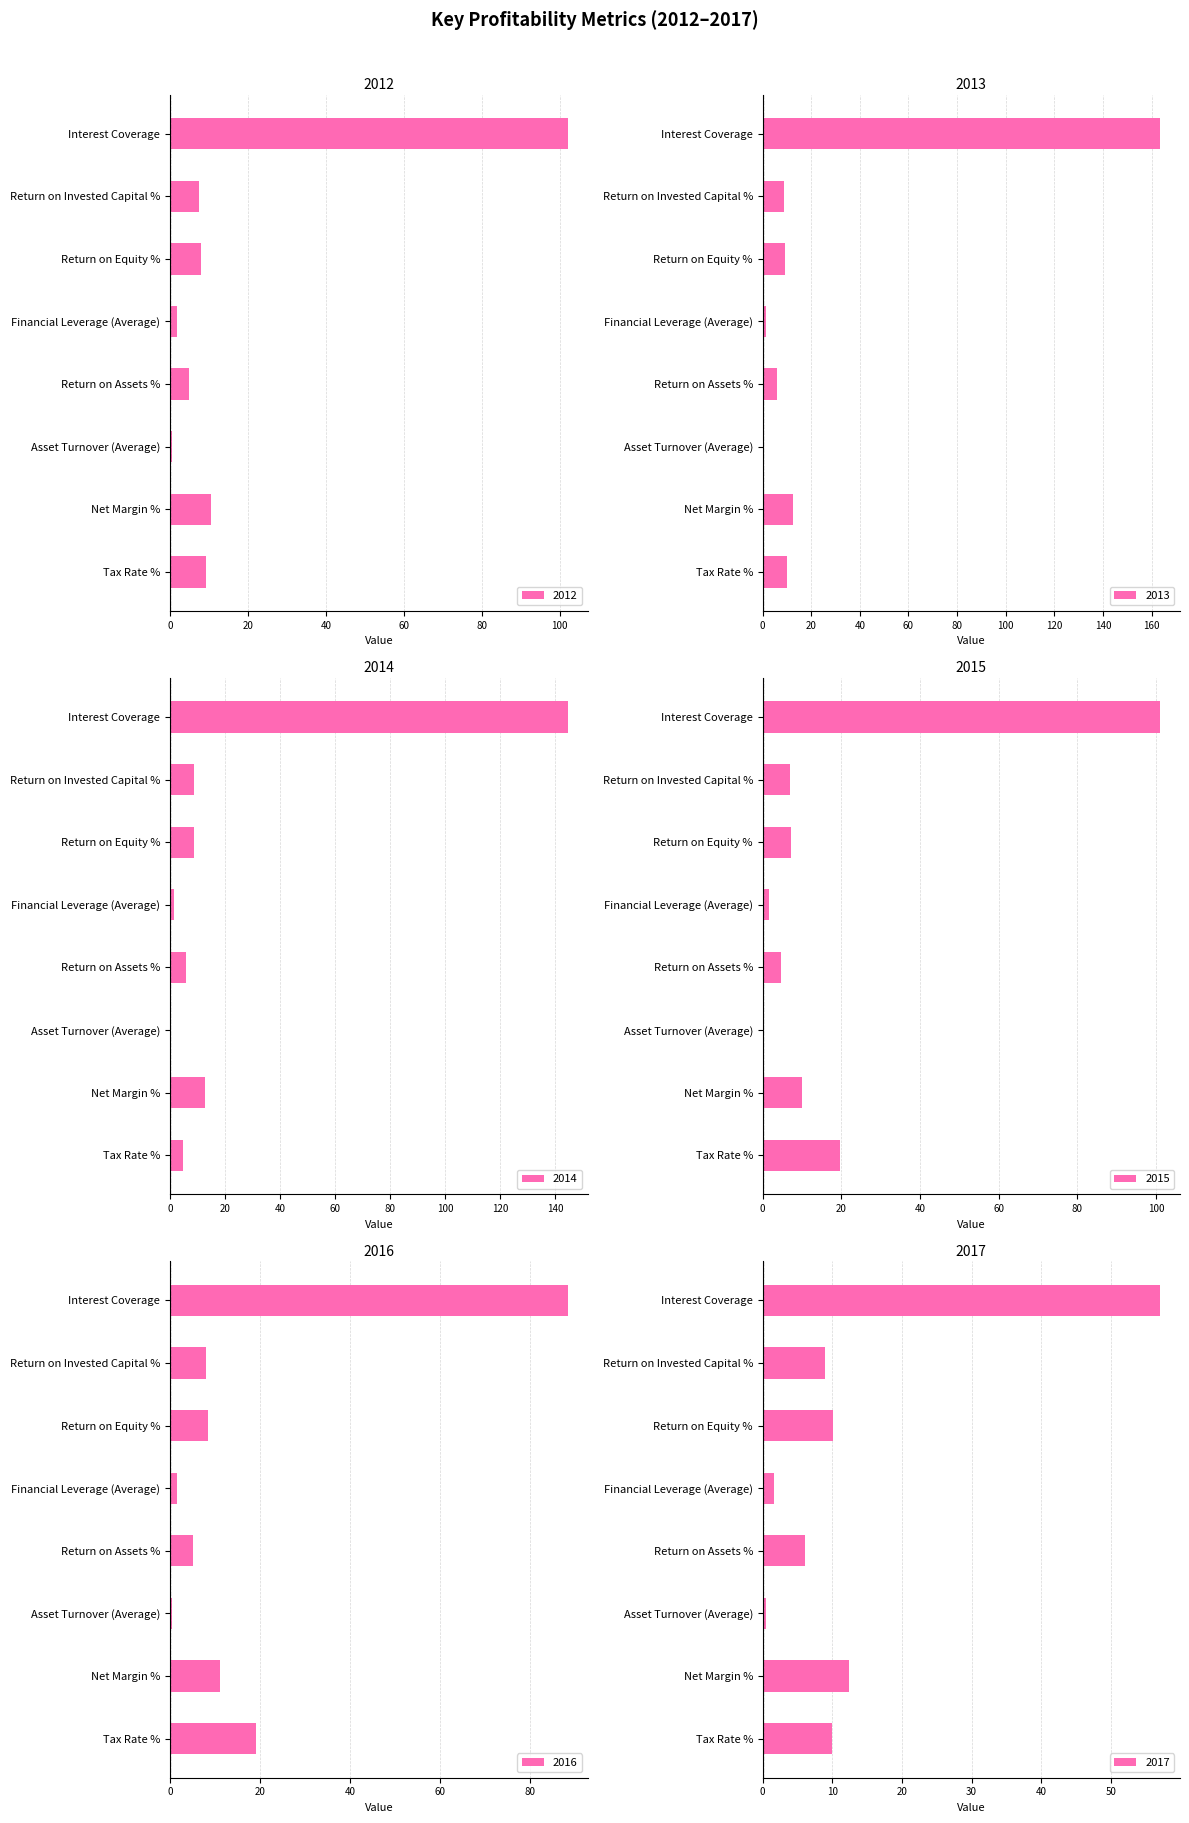

Reading right to left, transcribe all the data shown in this chart.

2012: Interest Coverage=102.0	Return on Invested Capital %=7.5	Return on Equity %=7.9	Financial Leverage (Average)=1.7	Return on Assets %=4.8	Asset Turnover (Average)=0.5	Net Margin %=10.4	Tax Rate %=9.3
2013: Interest Coverage=163.5	Return on Invested Capital %=9.0	Return on Equity %=9.4	Financial Leverage (Average)=1.6	Return on Assets %=5.8	Asset Turnover (Average)=0.5	Net Margin %=12.6	Tax Rate %=10.1
2014: Interest Coverage=144.6	Return on Invested Capital %=8.6	Return on Equity %=8.9	Financial Leverage (Average)=1.6	Return on Assets %=5.7	Asset Turnover (Average)=0.5	Net Margin %=12.6	Tax Rate %=4.8
2015: Interest Coverage=101.1	Return on Invested Capital %=7.0	Return on Equity %=7.3	Financial Leverage (Average)=1.6	Return on Assets %=4.6	Asset Turnover (Average)=0.5	Net Margin %=10.1	Tax Rate %=19.8
2016: Interest Coverage=88.4	Return on Invested Capital %=7.9	Return on Equity %=8.4	Financial Leverage (Average)=1.6	Return on Assets %=5.2	Asset Turnover (Average)=0.5	Net Margin %=11.0	Tax Rate %=19.0
2017: Interest Coverage=57.0	Return on Invested Capital %=8.9	Return on Equity %=10.1	Financial Leverage (Average)=1.7	Return on Assets %=6.1	Asset Turnover (Average)=0.5	Net Margin %=12.4	Tax Rate %=10.0